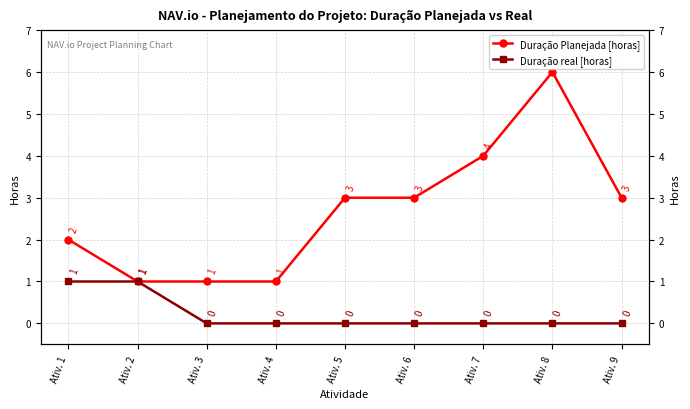

Which series has the largest total across all categories?

Duração Planejada [horas]